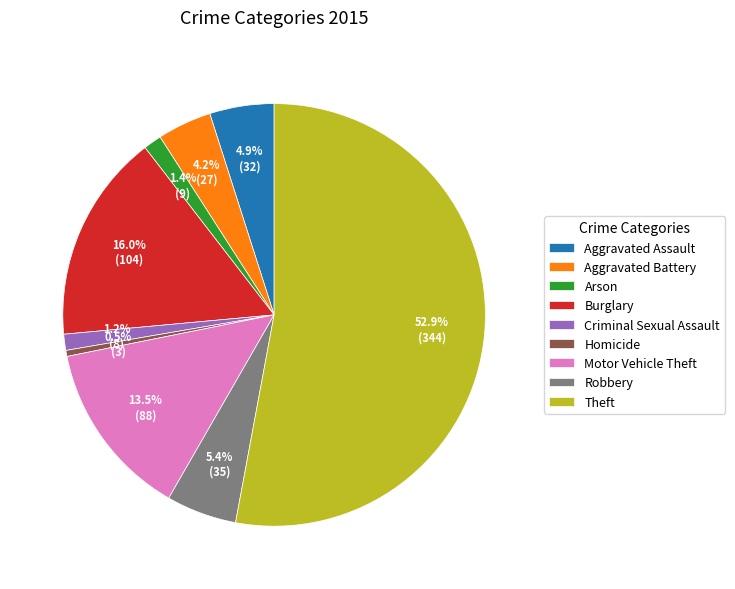

To the nearest percent, what portion does Arson represent?

1%